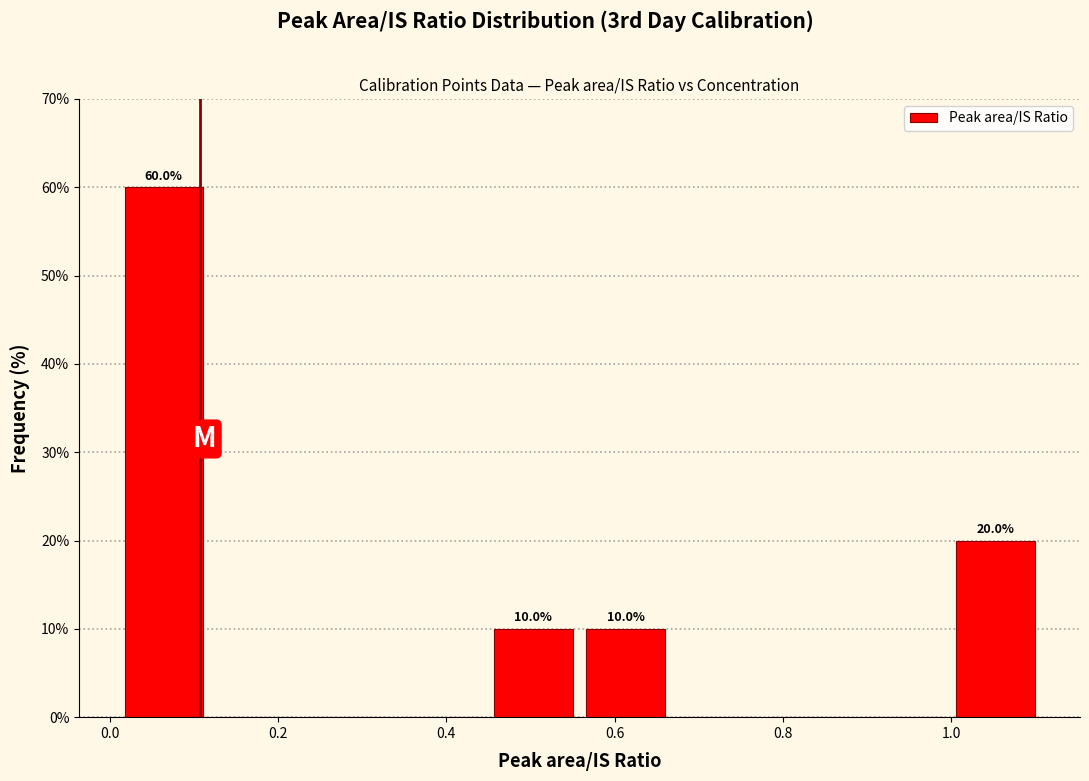

Which range on the x-axis has the tallest bar?

0.00 to 0.12